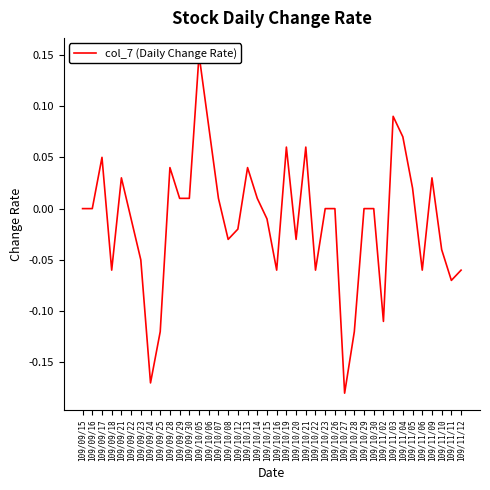

What is the sum of all values?

-0.5